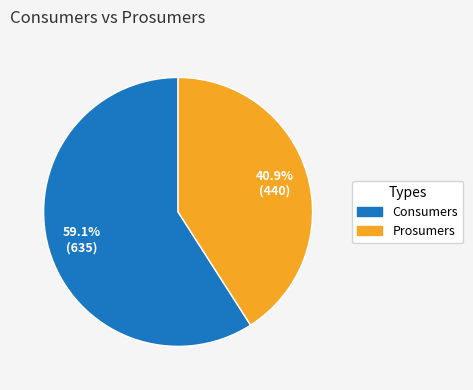

To the nearest percent, what is the average slice percentage?

50%